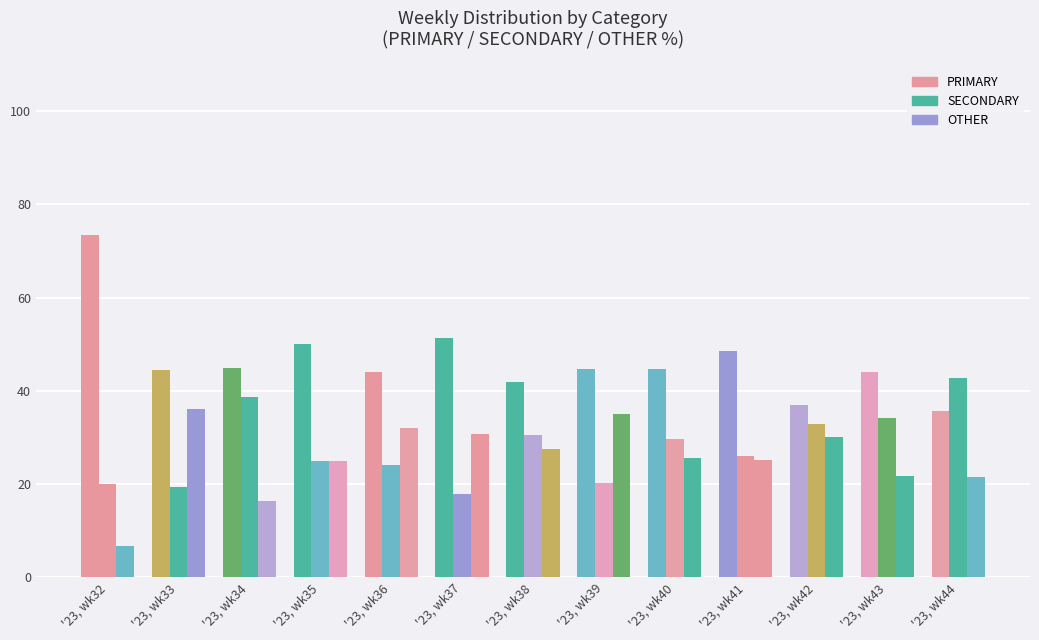

What is the average value of the OTHER series?

25.7